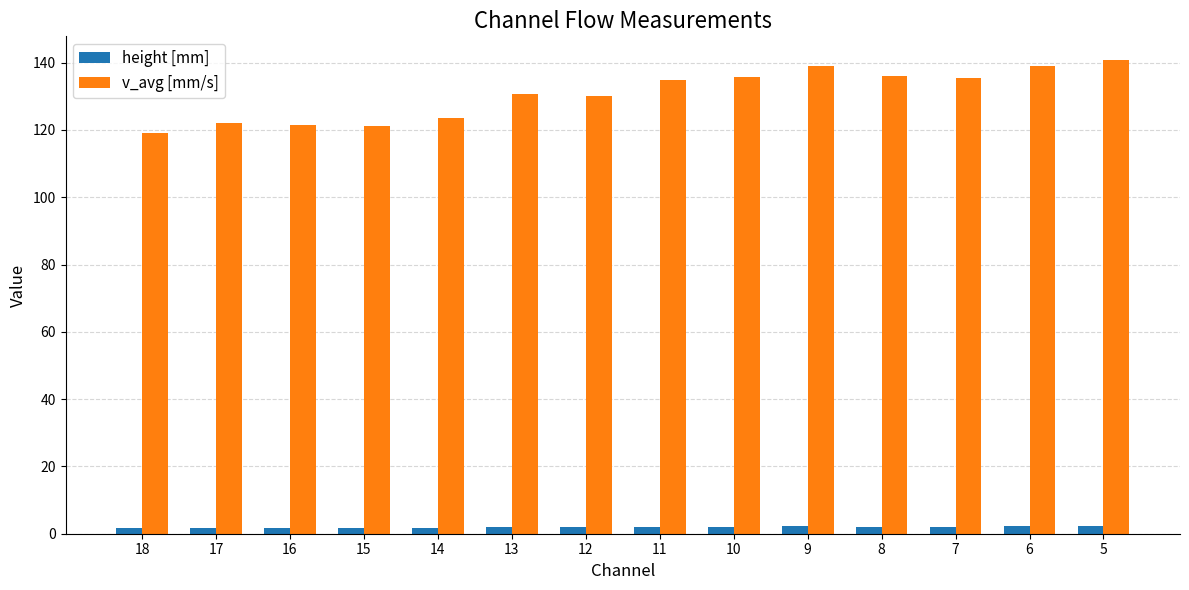

List the series in order of their overall mean, highest first.

v_avg [mm/s], height [mm]